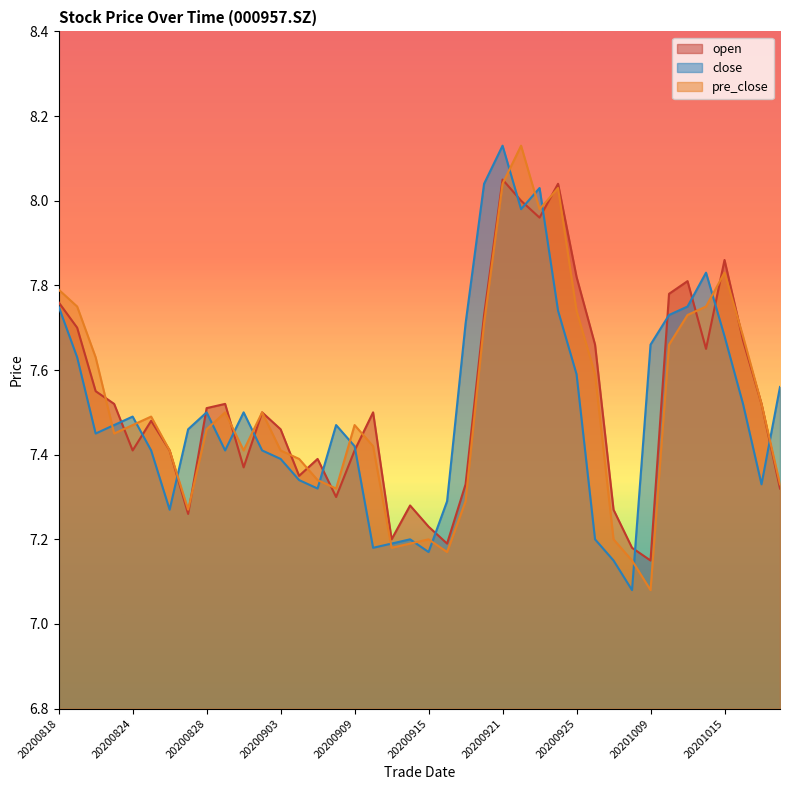

What are all the series names shown in the legend?

open, close, pre_close